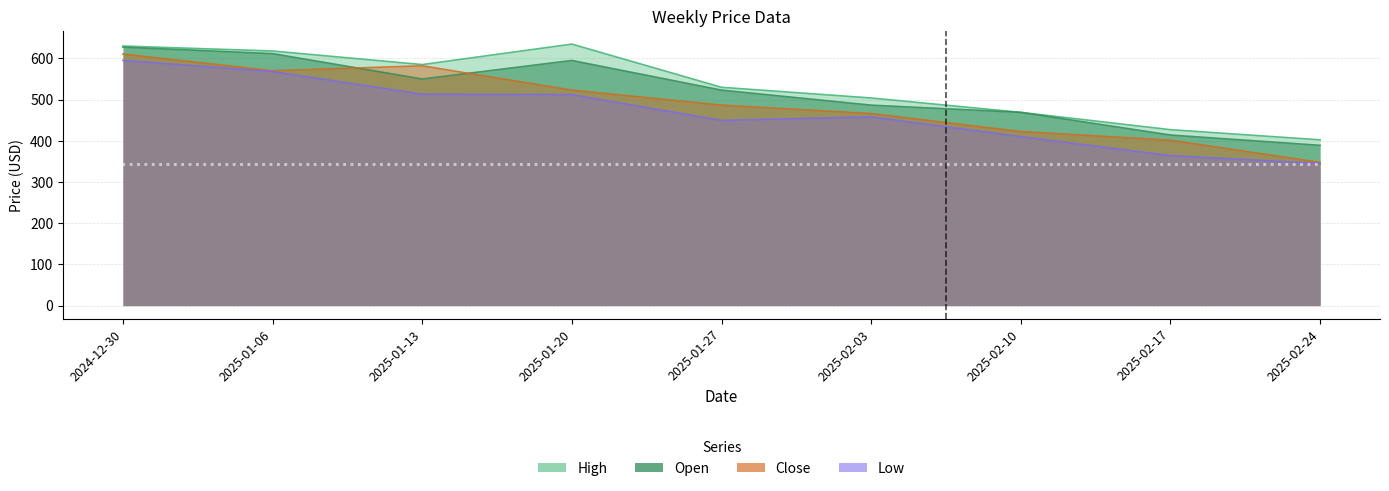

Which series changed the most between 2025-01-13 and 2025-02-24?

Close